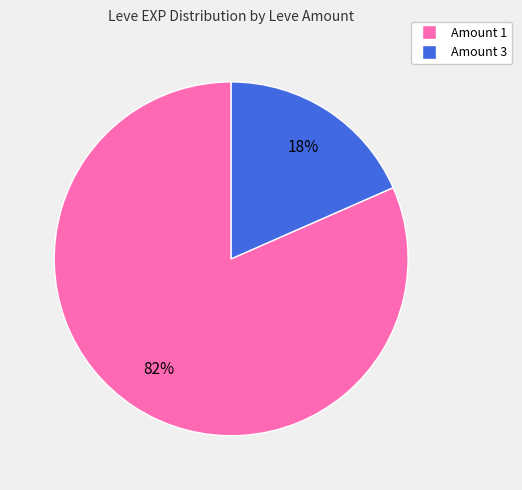

To the nearest percent, what is the average slice percentage?

50%